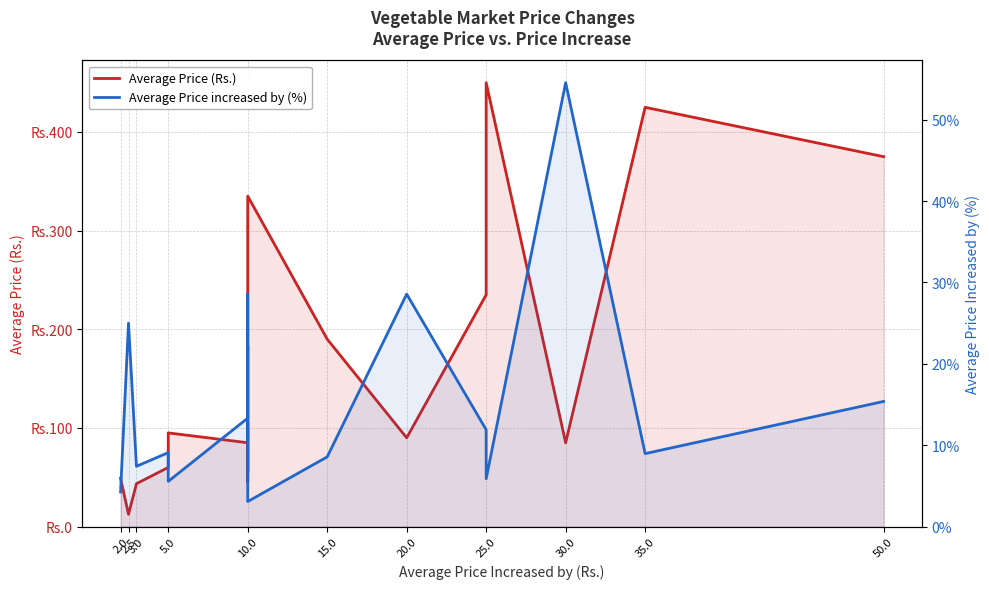

Rank the series by their maximum value, from highest to lowest.

Average Price (Rs.), Average Price increased by (%)